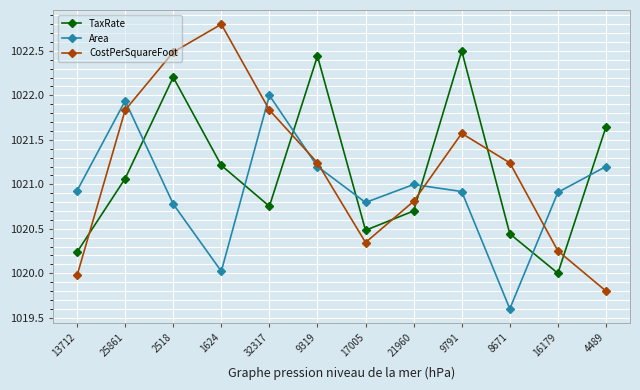

At which category does Area reach its first local peak?

25861